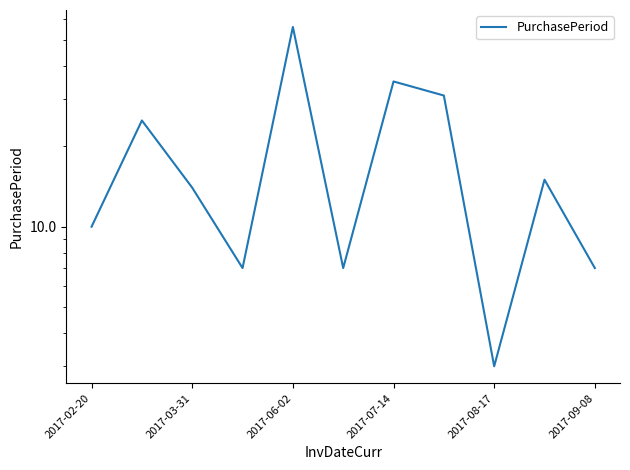

How many interior local peaks (higher than both neighbors) does the data have?

4